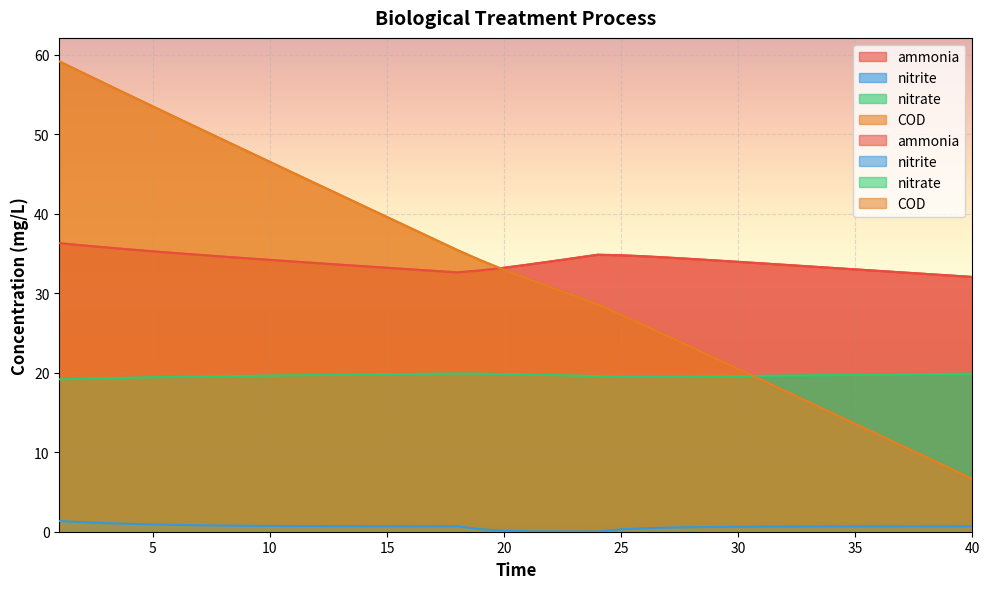

Is the value of nitrate at 22 greater than the value of nitrite at 12?

Yes